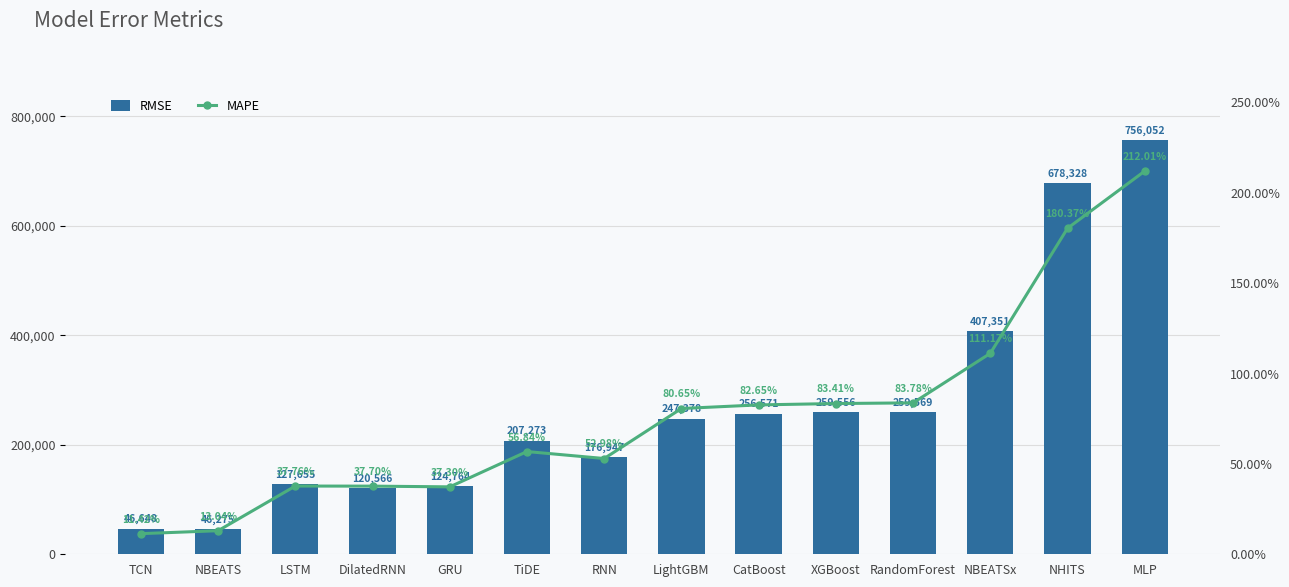

Reading right to left, transcribe all the data shown in this chart.

RMSE: MLP=756052.1	NHITS=678328.1	NBEATSx=407350.9	RandomForest=259568.7	XGBoost=259556.0	CatBoost=256571.4	LightGBM=247378.5	RNN=176946.5	TiDE=207272.9	GRU=124764.4	DilatedRNN=120565.8	LSTM=127654.8	NBEATS=46274.8	TCN=46648.0
MAPE: MLP=2.1	NHITS=1.8	NBEATSx=1.1	RandomForest=0.8	XGBoost=0.8	CatBoost=0.8	LightGBM=0.8	RNN=0.5	TiDE=0.6	GRU=0.4	DilatedRNN=0.4	LSTM=0.4	NBEATS=0.1	TCN=0.1